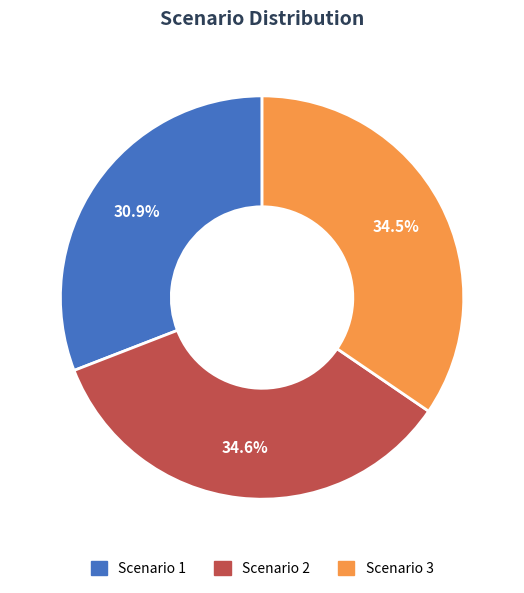

Which has a higher value, Scenario 1 or Scenario 2?

Scenario 2